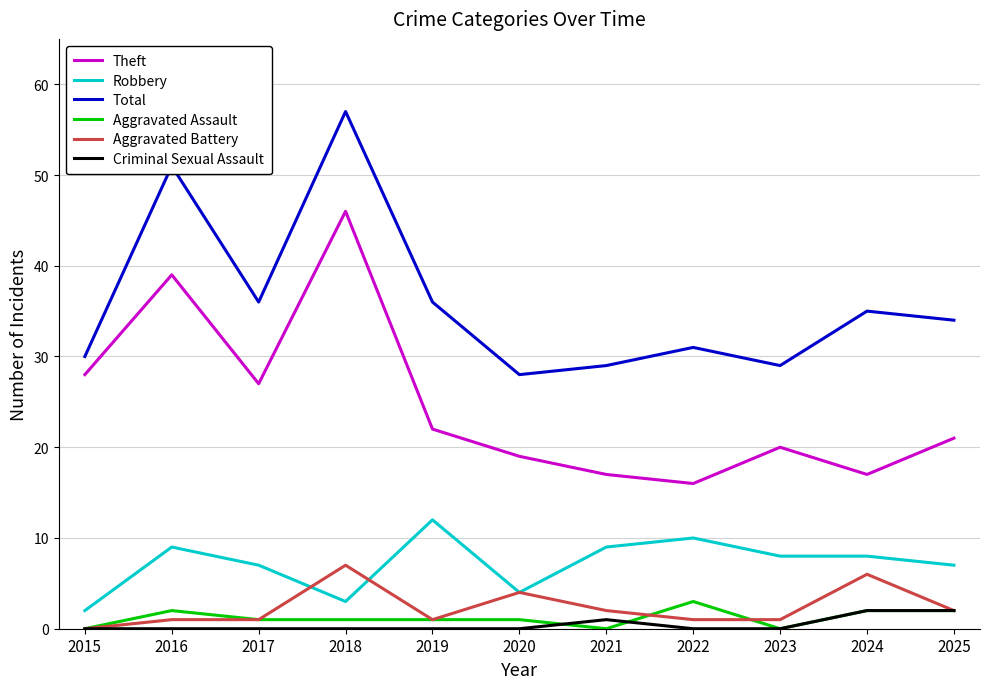

Between 2015 and 2016, which series saw the biggest shift?

Total